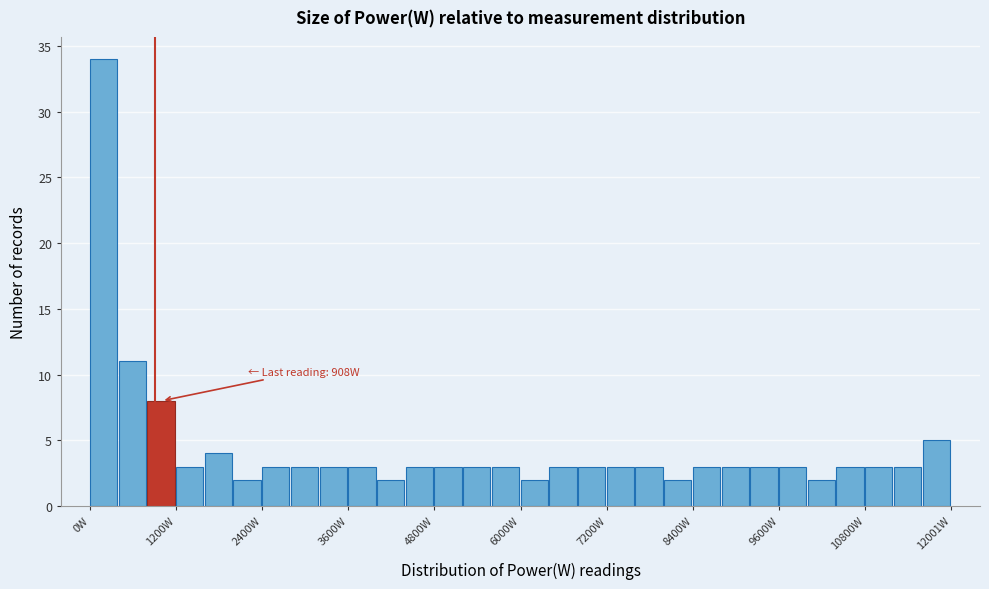

Around what value on the x-axis is the tallest bar? Give the approximate position of its centre, as read against the axis.

200